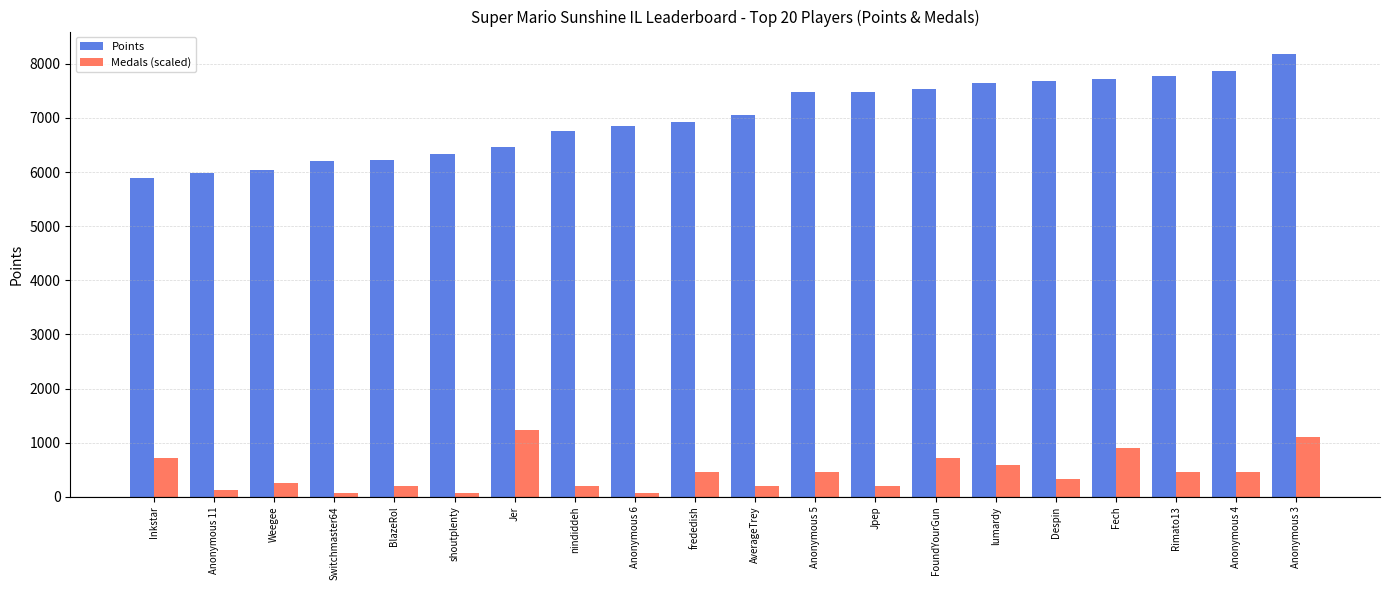

Which series has the largest total across all categories?

Points